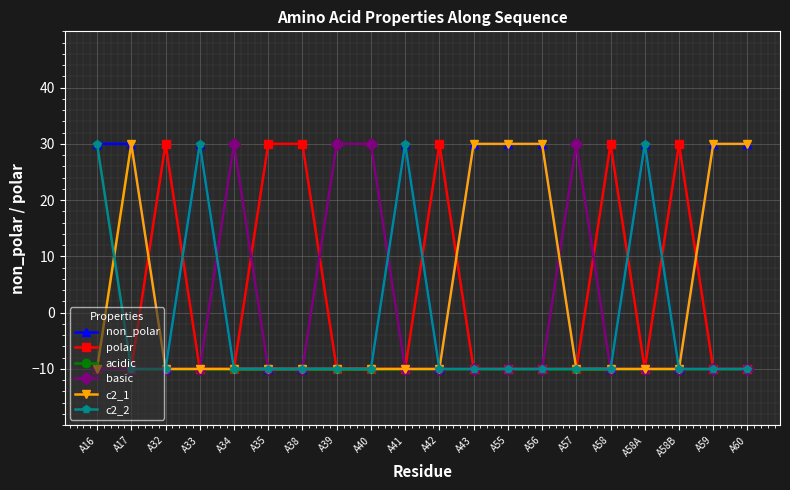

What is the smallest value displayed?

-10